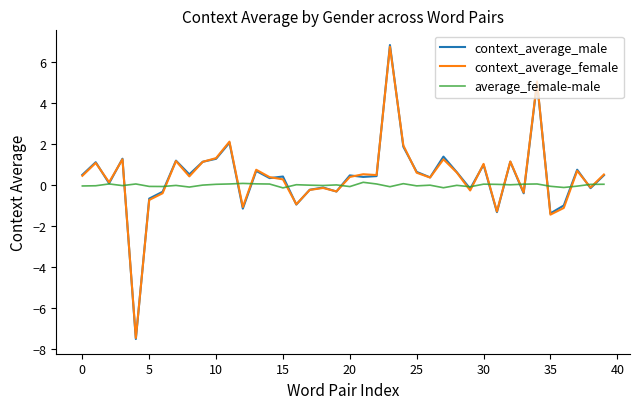

What is the highest value of the context_average_female series?

6.7